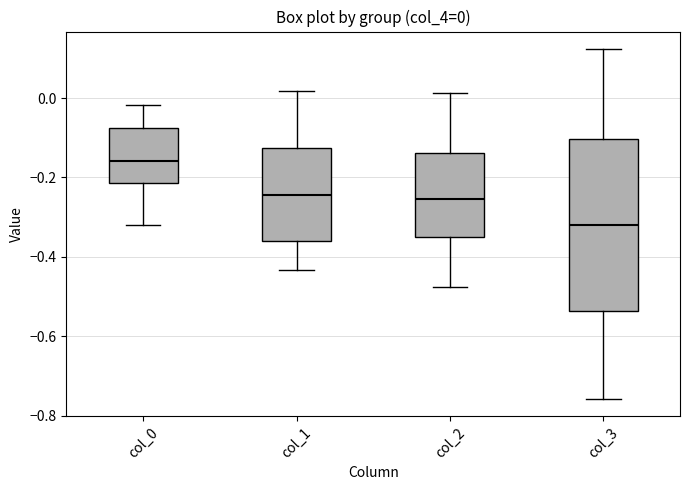

Comparing the boxes themselves (not the whiskers), which one is the tallest?

col_3